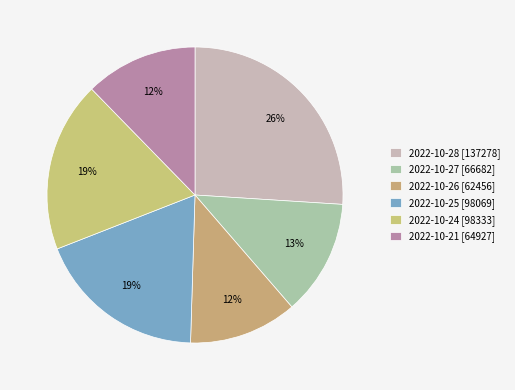

Between 2022-10-21 and 2022-10-28, which is larger?

2022-10-28